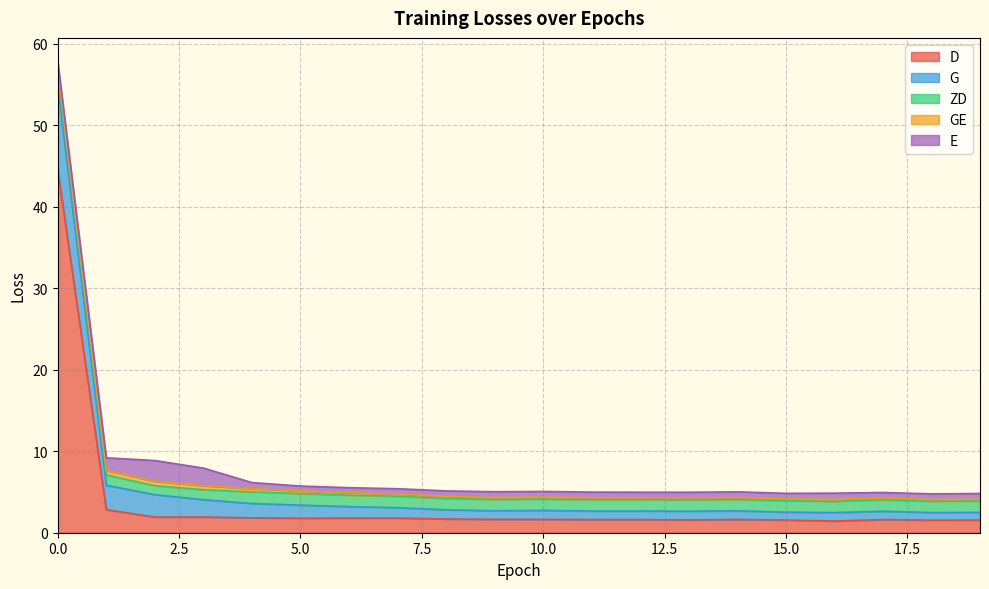

What is the total value across all series at 19?

4.8